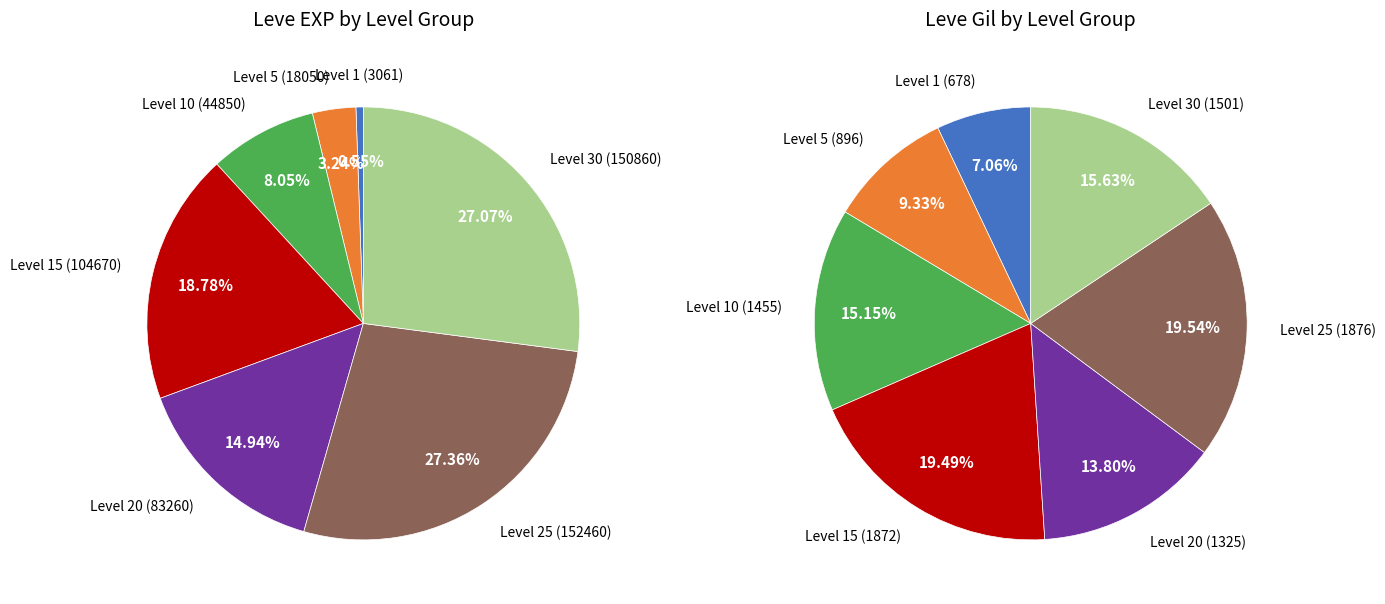

Is the sum of Level 15 and Level 10 greater than half?

No